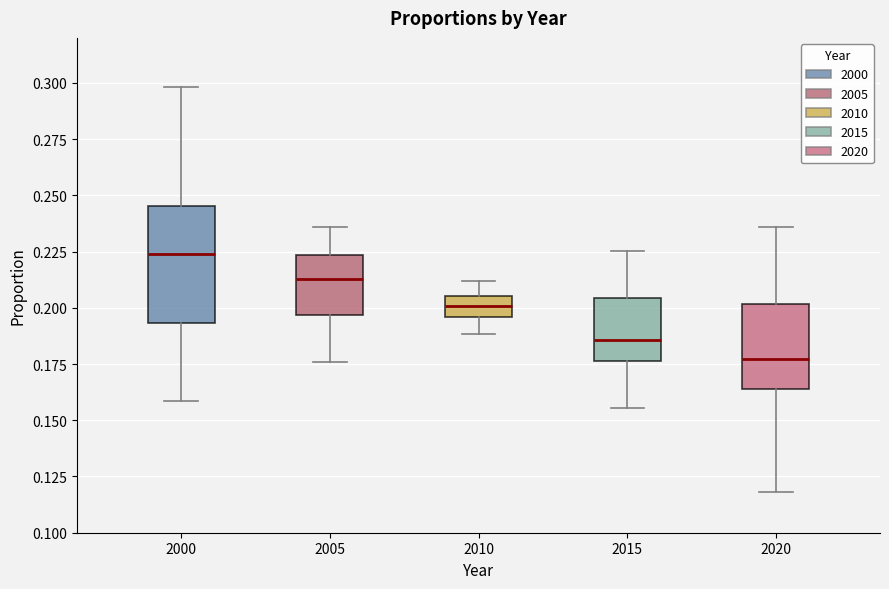

Reading left to right, read every box against the y-axis: the position of its median line, the range the box covers, and the ends of its whiskers. The values are not printed on the chart, so give them approximately, as read against the axis.

2000: median 0.225, box 0.195 to 0.245, whiskers 0.160 to 0.300
2005: median 0.215, box 0.195 to 0.225, whiskers 0.175 to 0.235
2010: median 0.200, box 0.195 to 0.205, whiskers 0.190 to 0.210
2015: median 0.185, box 0.175 to 0.205, whiskers 0.155 to 0.225
2020: median 0.175, box 0.165 to 0.200, whiskers 0.120 to 0.235